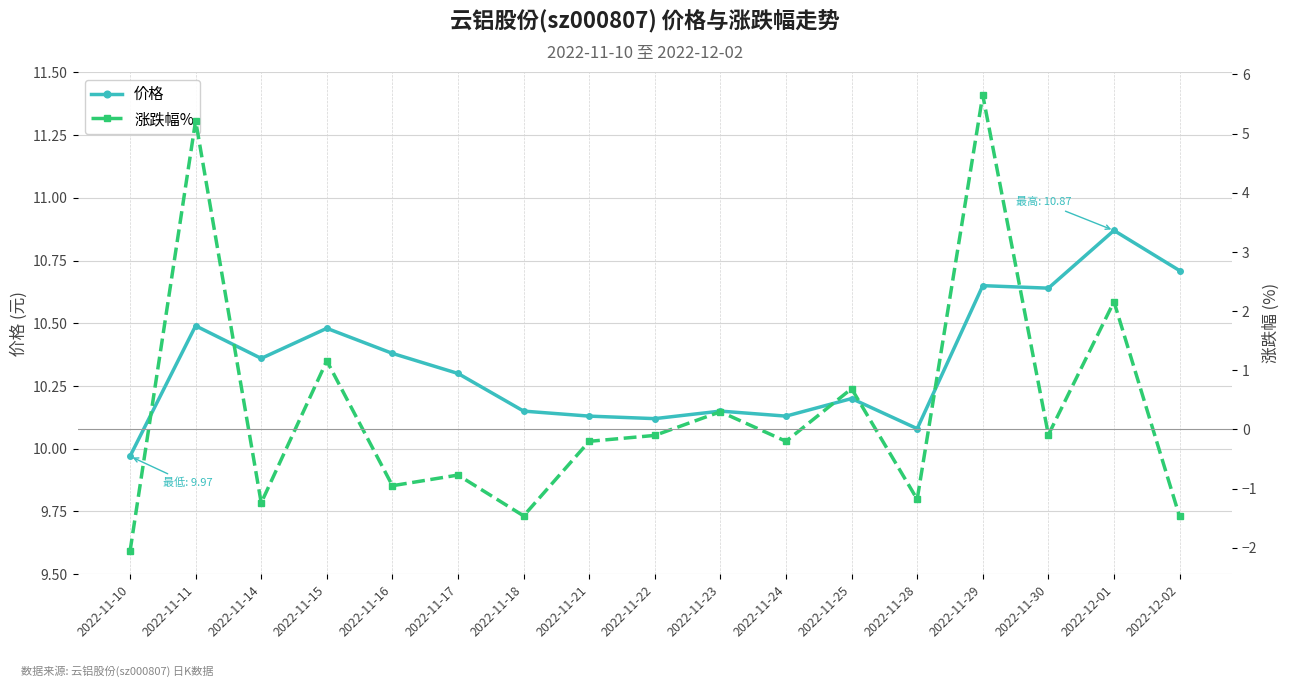

How many data points in 涨跌幅% are less than 0?

11